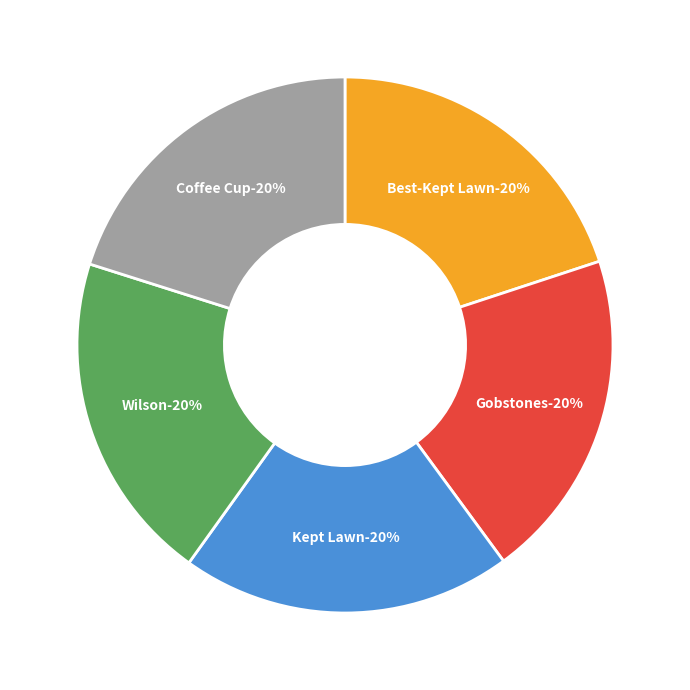

Rank the categories by value from highest to lowest.

Coffee Cup, Wilson, Gobstones, Kept Lawn, Best-Kept Lawn